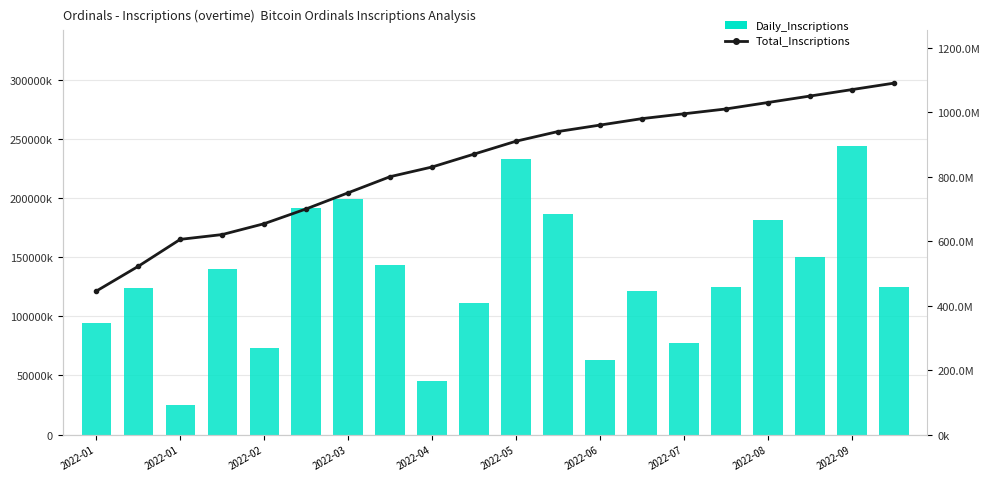

Which series has the largest range (max minus min)?

Total_Inscriptions